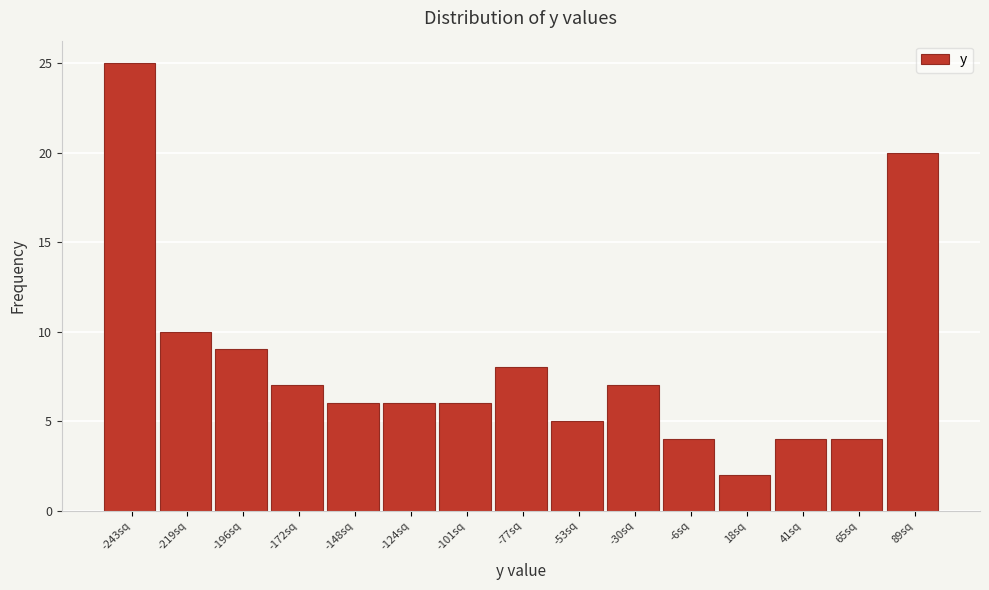

Reading left to right, extract all data points from this chart.

-243sq=25	-219sq=10	-196sq=9	-172sq=7	-148sq=6	-124sq=6	-101sq=6	-77sq=8	-53sq=5	-30sq=7	-6sq=4	18sq=2	41sq=4	65sq=4	89sq=20